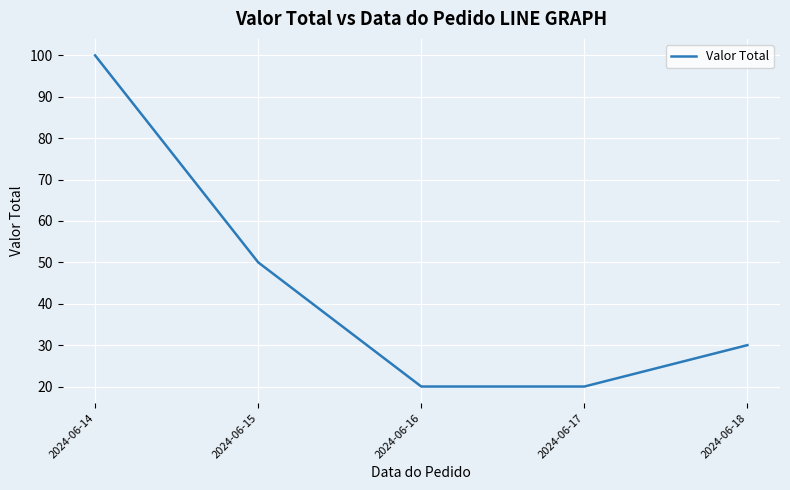

Which category has the highest value across all series?

2024-06-14